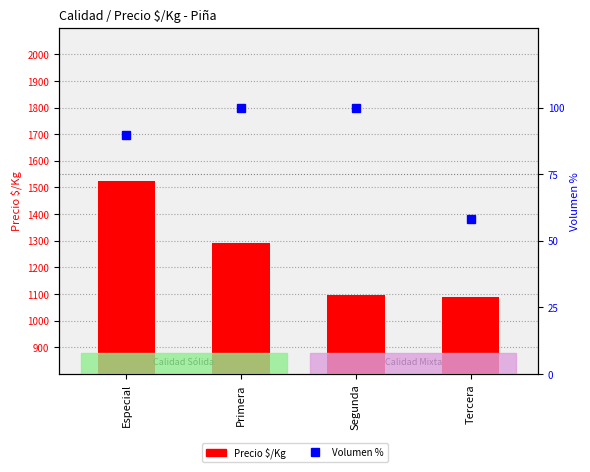

Rank the series by their maximum value, from lowest to highest.

Volumen %, Precio $/Kg